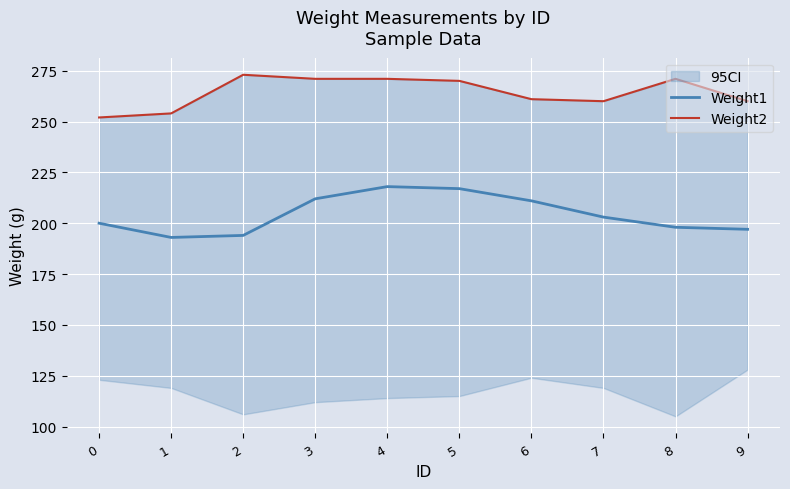

Is the value of Weight1 at 5 greater than the value of Weight2 at 3?

No